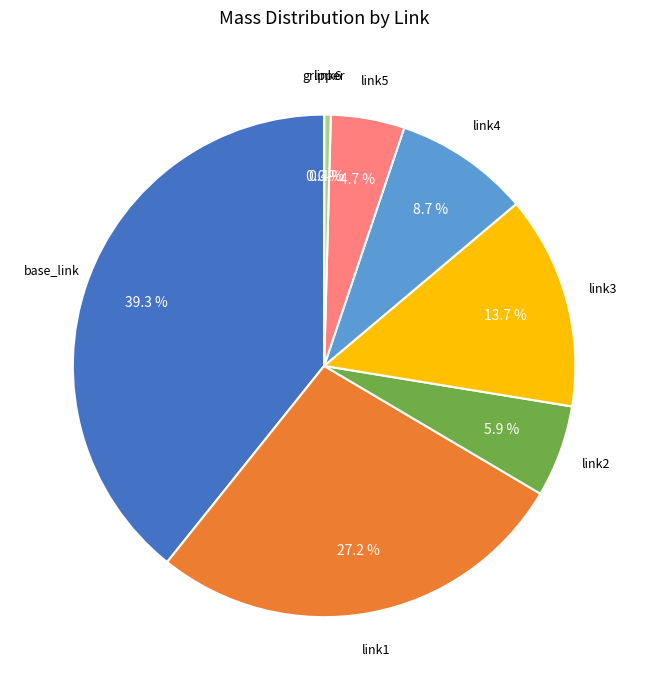

Between link3 and link5, which is larger?

link3